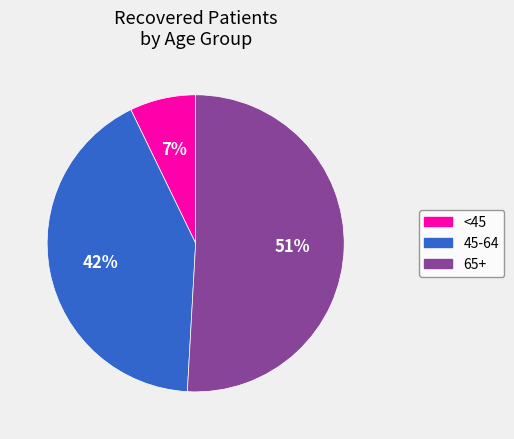

To the nearest percent, what is the average slice percentage?

33%